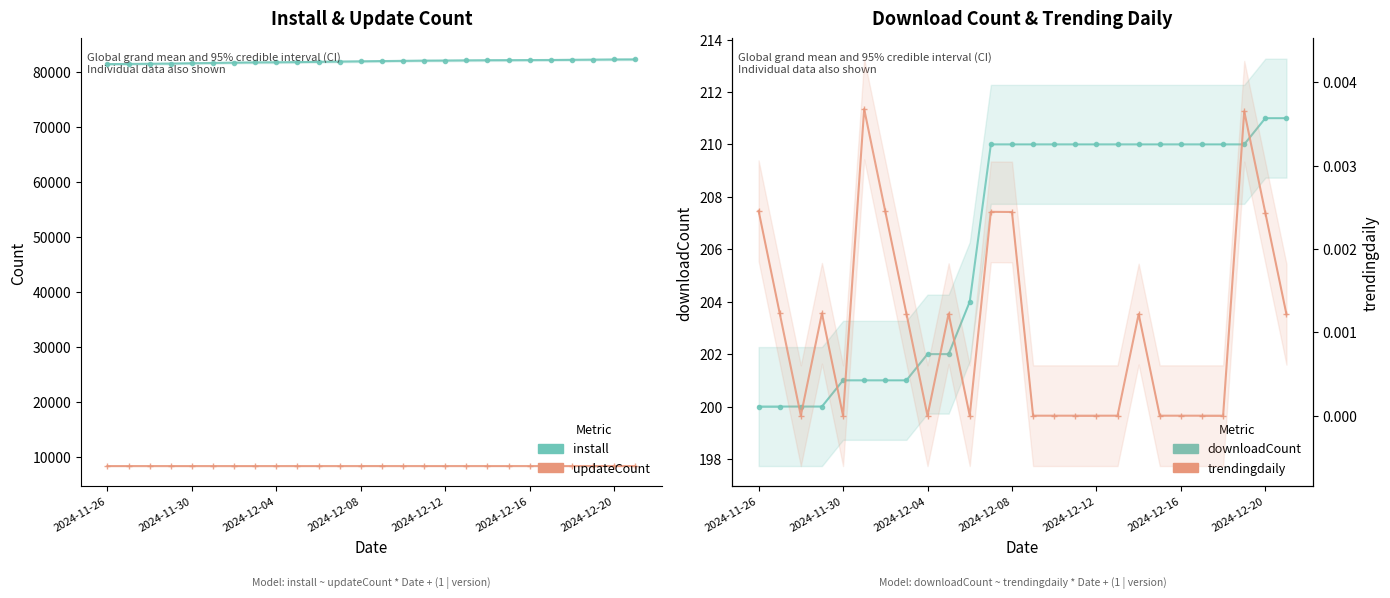

What are all the series names shown in the legend?

install, updateCount, downloadCount, trendingdaily